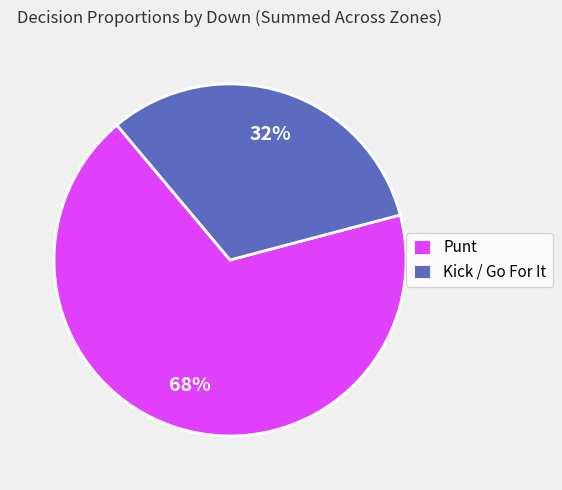

How many slices are in this pie chart?

2